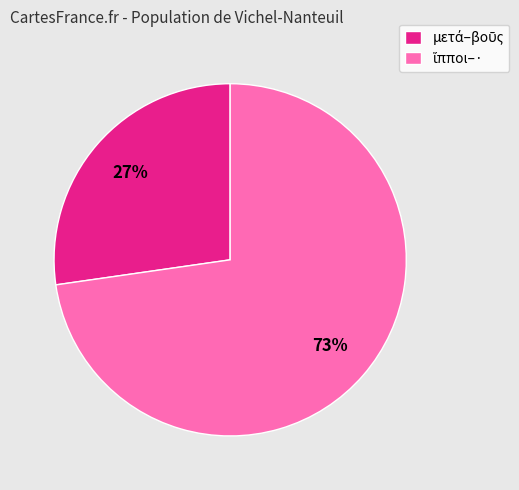

Is there a majority slice in this chart?

Yes